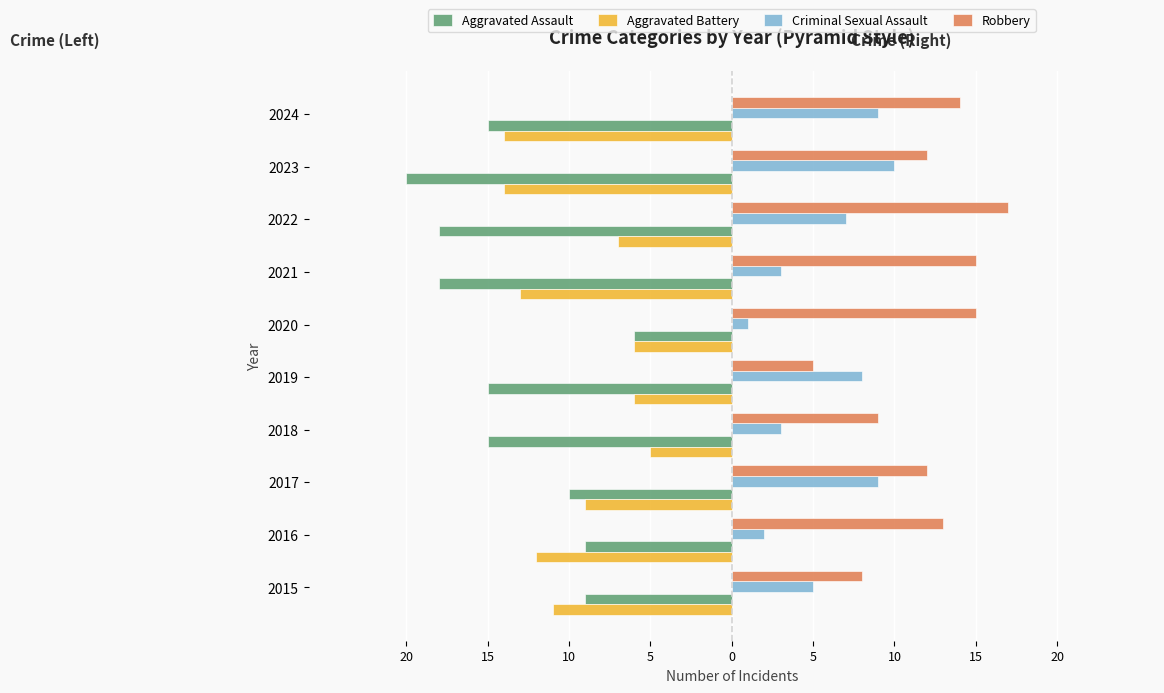

What is the difference between the maximum and minimum values in the Aggravated Battery series?

9